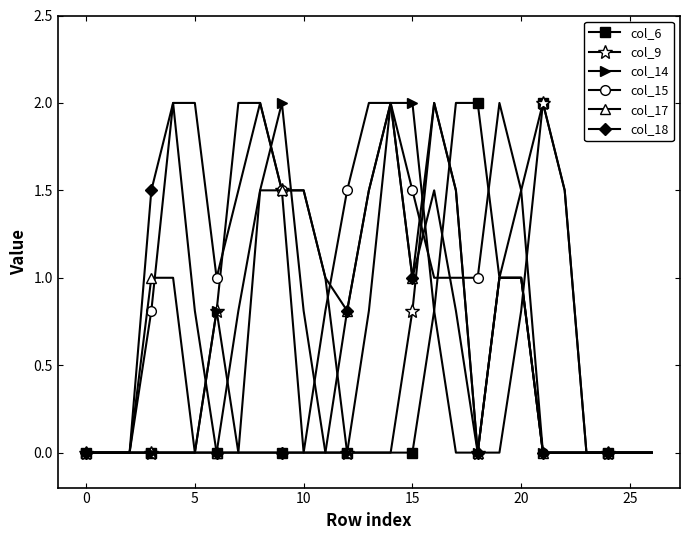

Which series has the largest total across all categories?

col_15